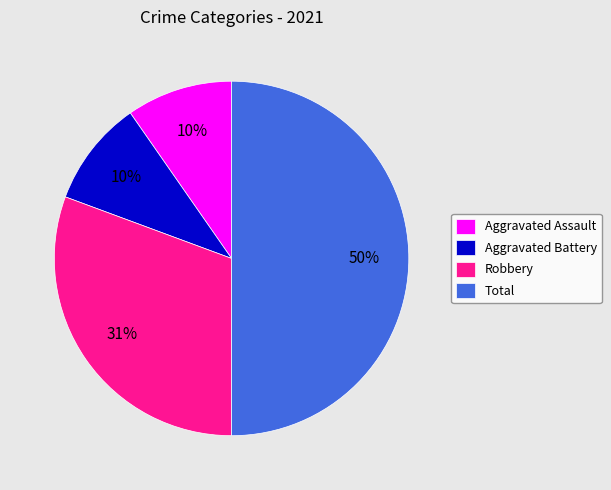

True or false: Robbery accounts for 31% of the total.

True